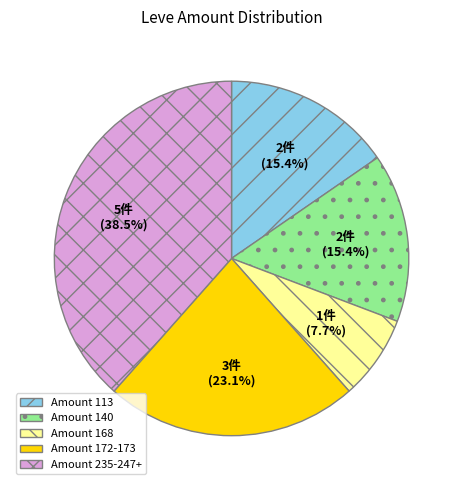

Is there a majority slice in this chart?

No